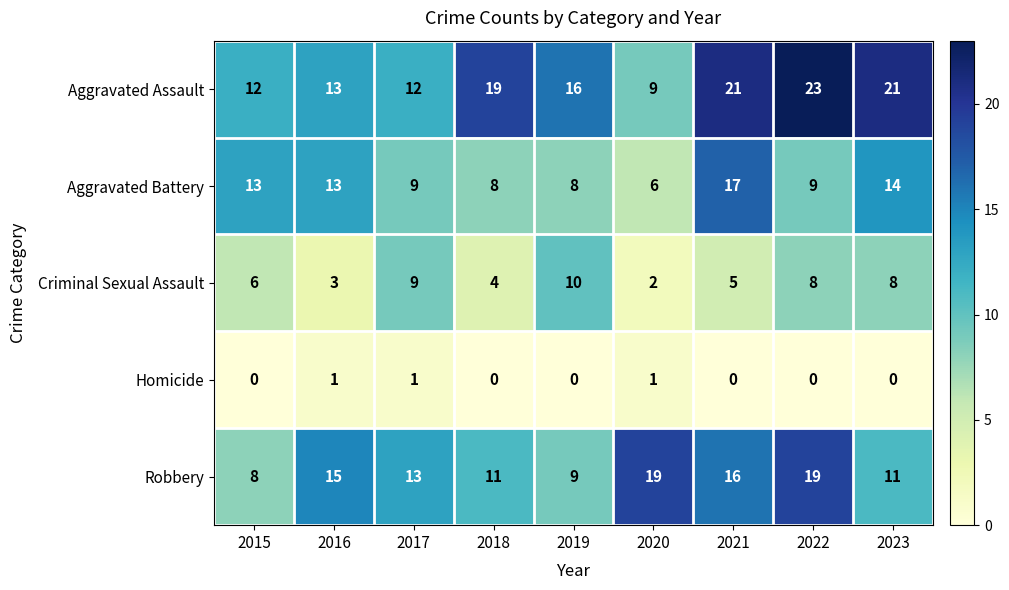

Which label corresponds to the largest value in the chart?

2022